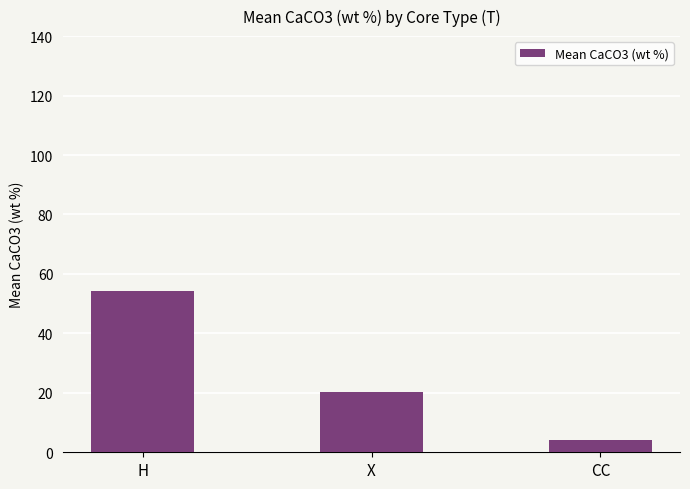

What position from the left is CC?

3